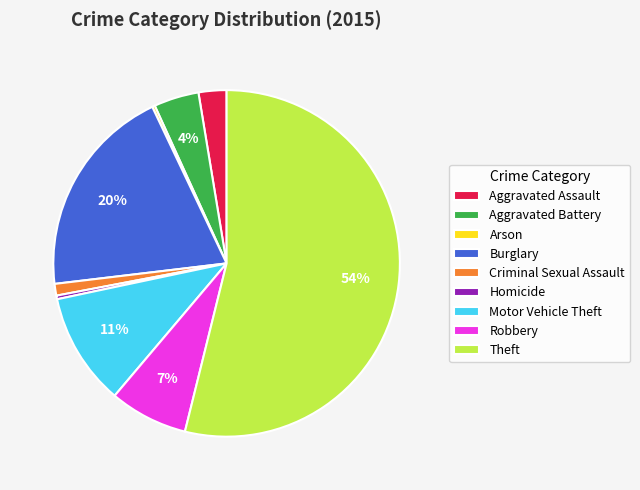

To the nearest percent, what is the difference between the Criminal Sexual Assault and Burglary slice percentages?

19%